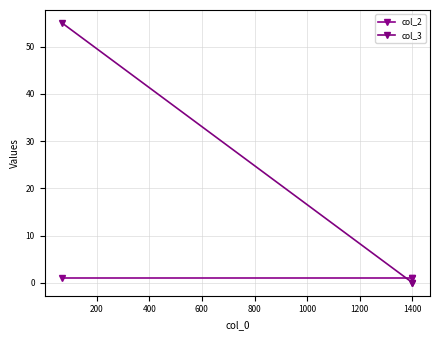

Is the value of col_2 at 400 greater than the value of col_3 at 0?

No